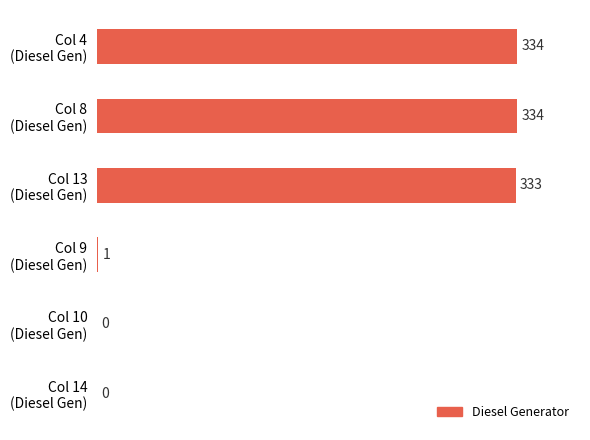

What is the greatest value displayed?

334